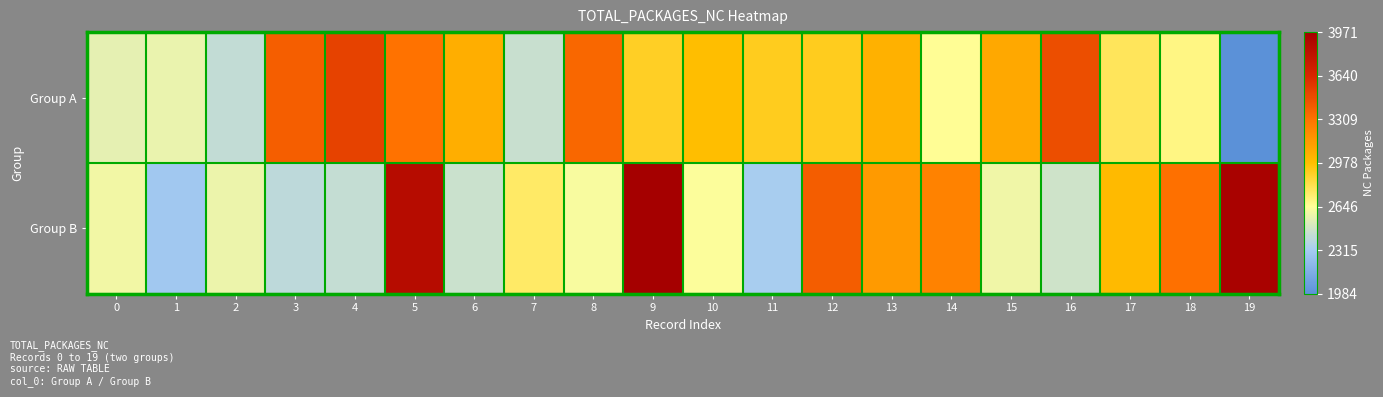

What is the minimum value shown in the chart?

1984